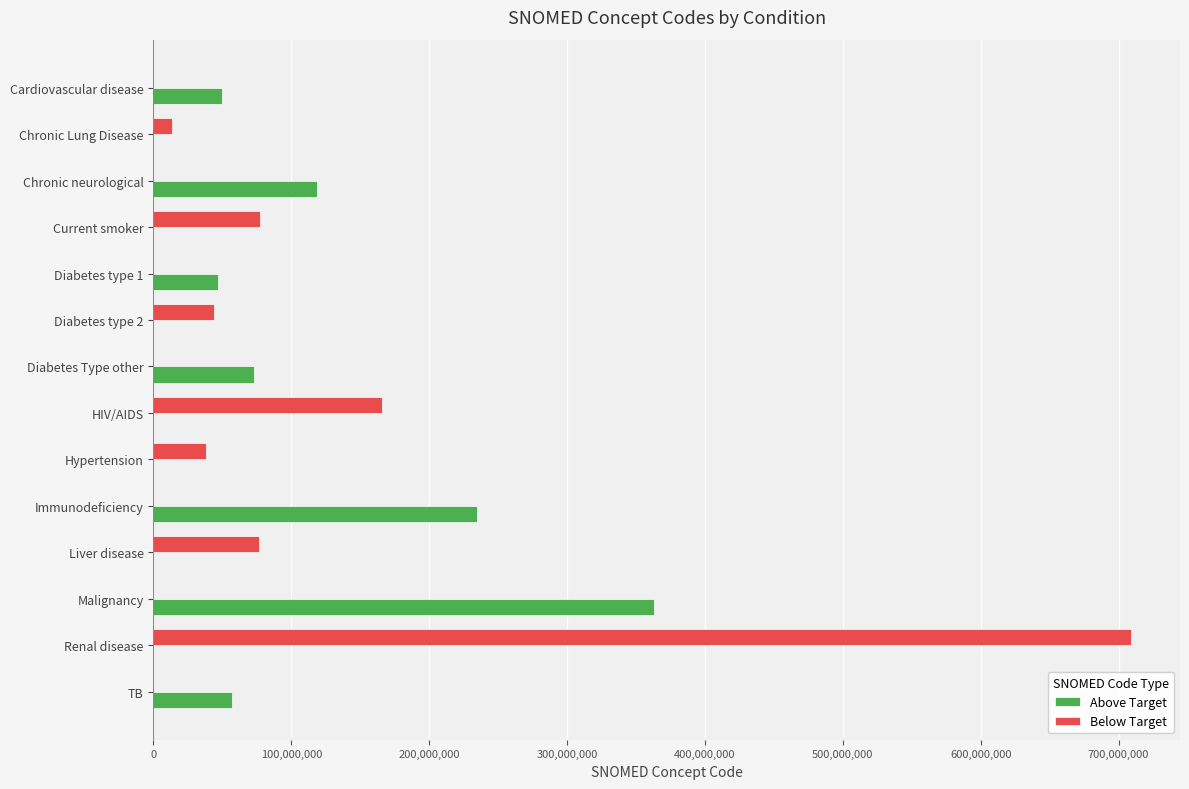

What is the total value across all series at HIV/AIDS?

165816005